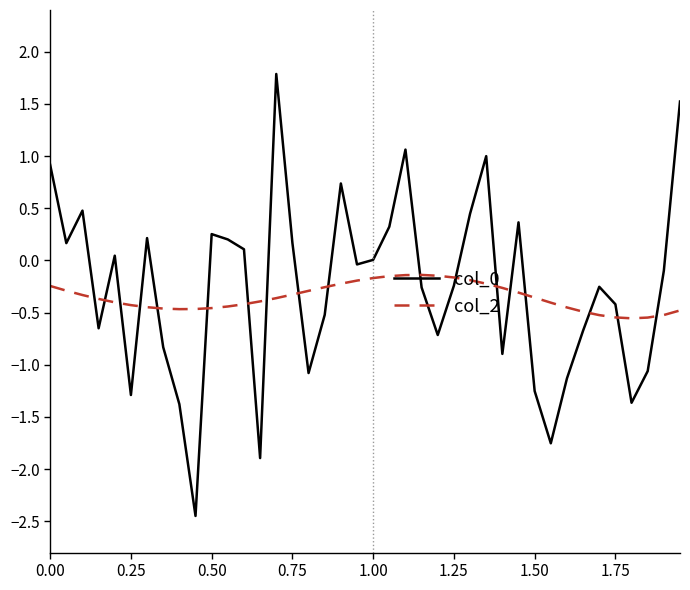

What is the greatest value displayed?

1.8